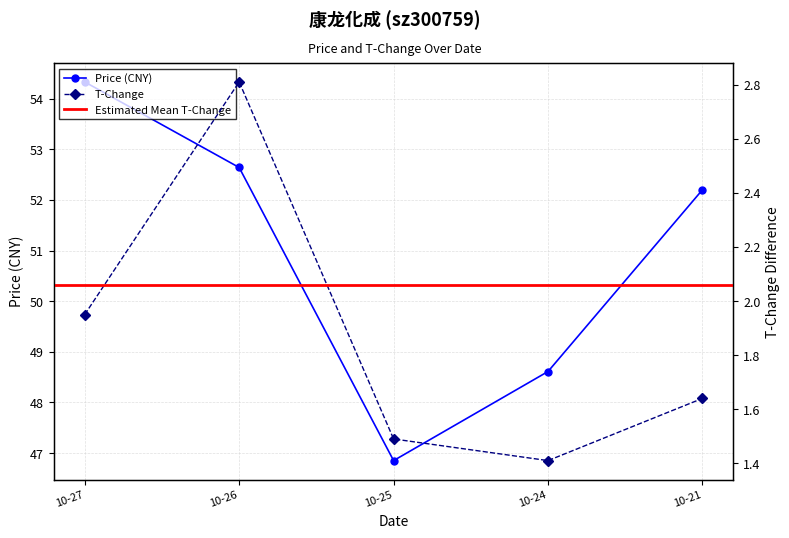

How many interior local valleys does the t_change series have?

1